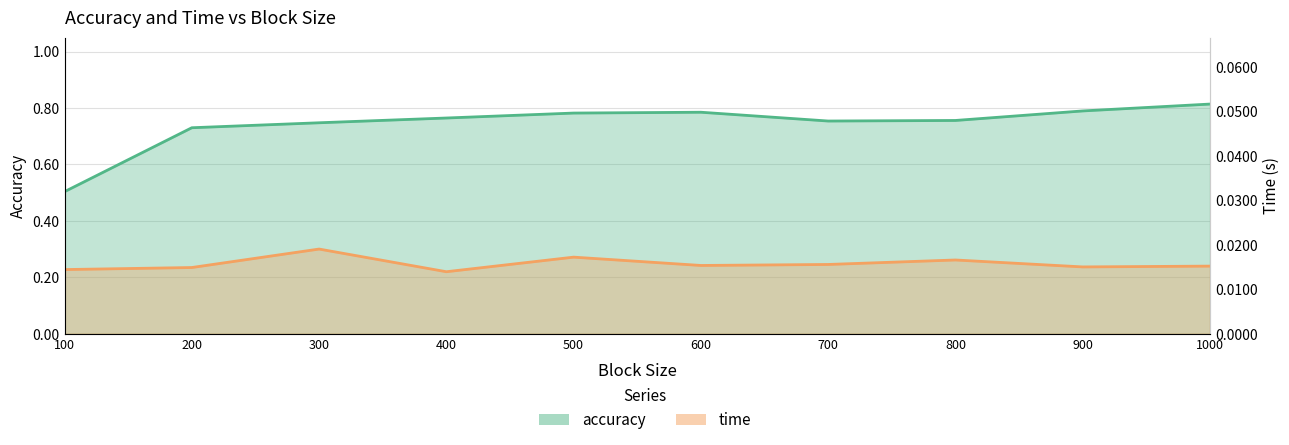

Which series changed the most between 100 and 800?

accuracy